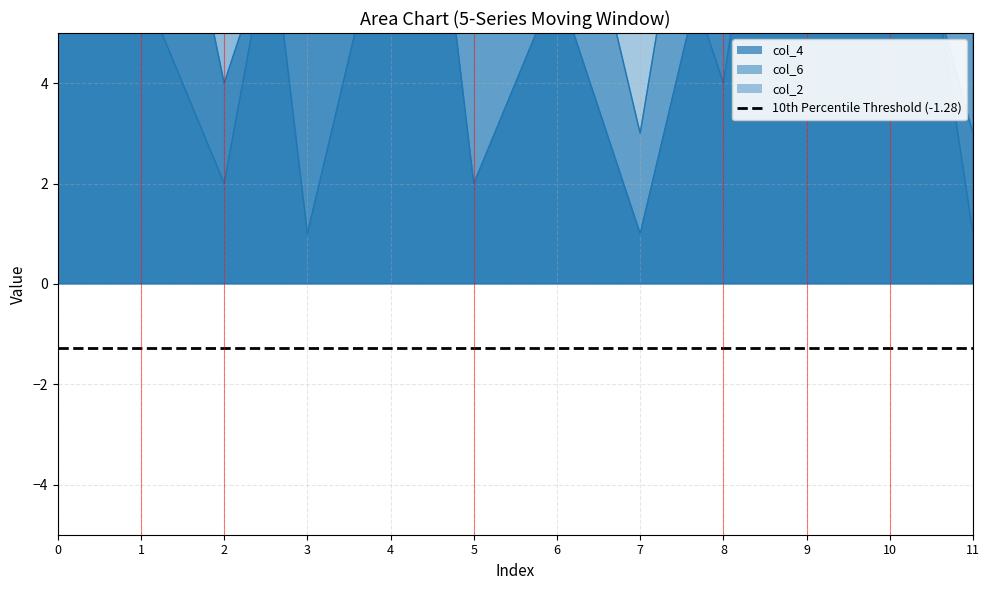

How many values in the col_6 series exceed 9?

5